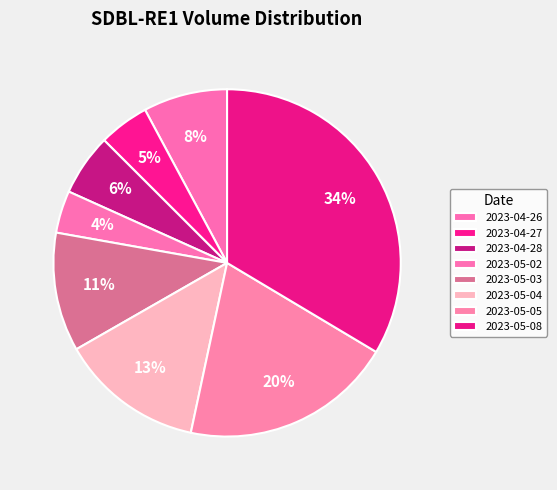

To the nearest percent, what percentage of the pie is 2023-05-08?

34%